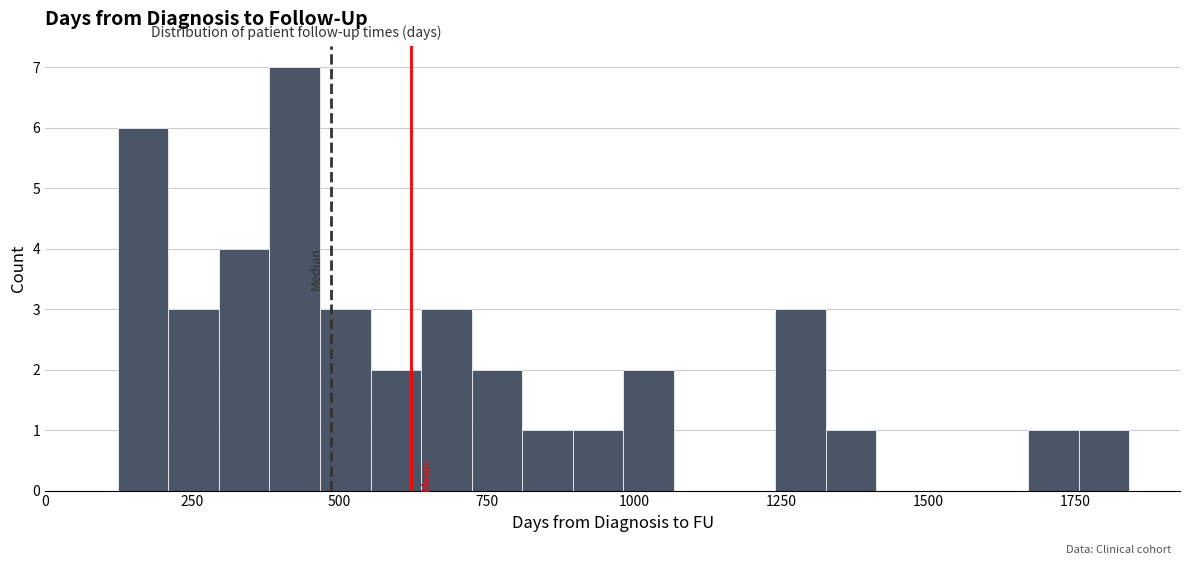

Around what value on the x-axis is the tallest bar? Give the approximate position of its centre, as read against the axis.

400